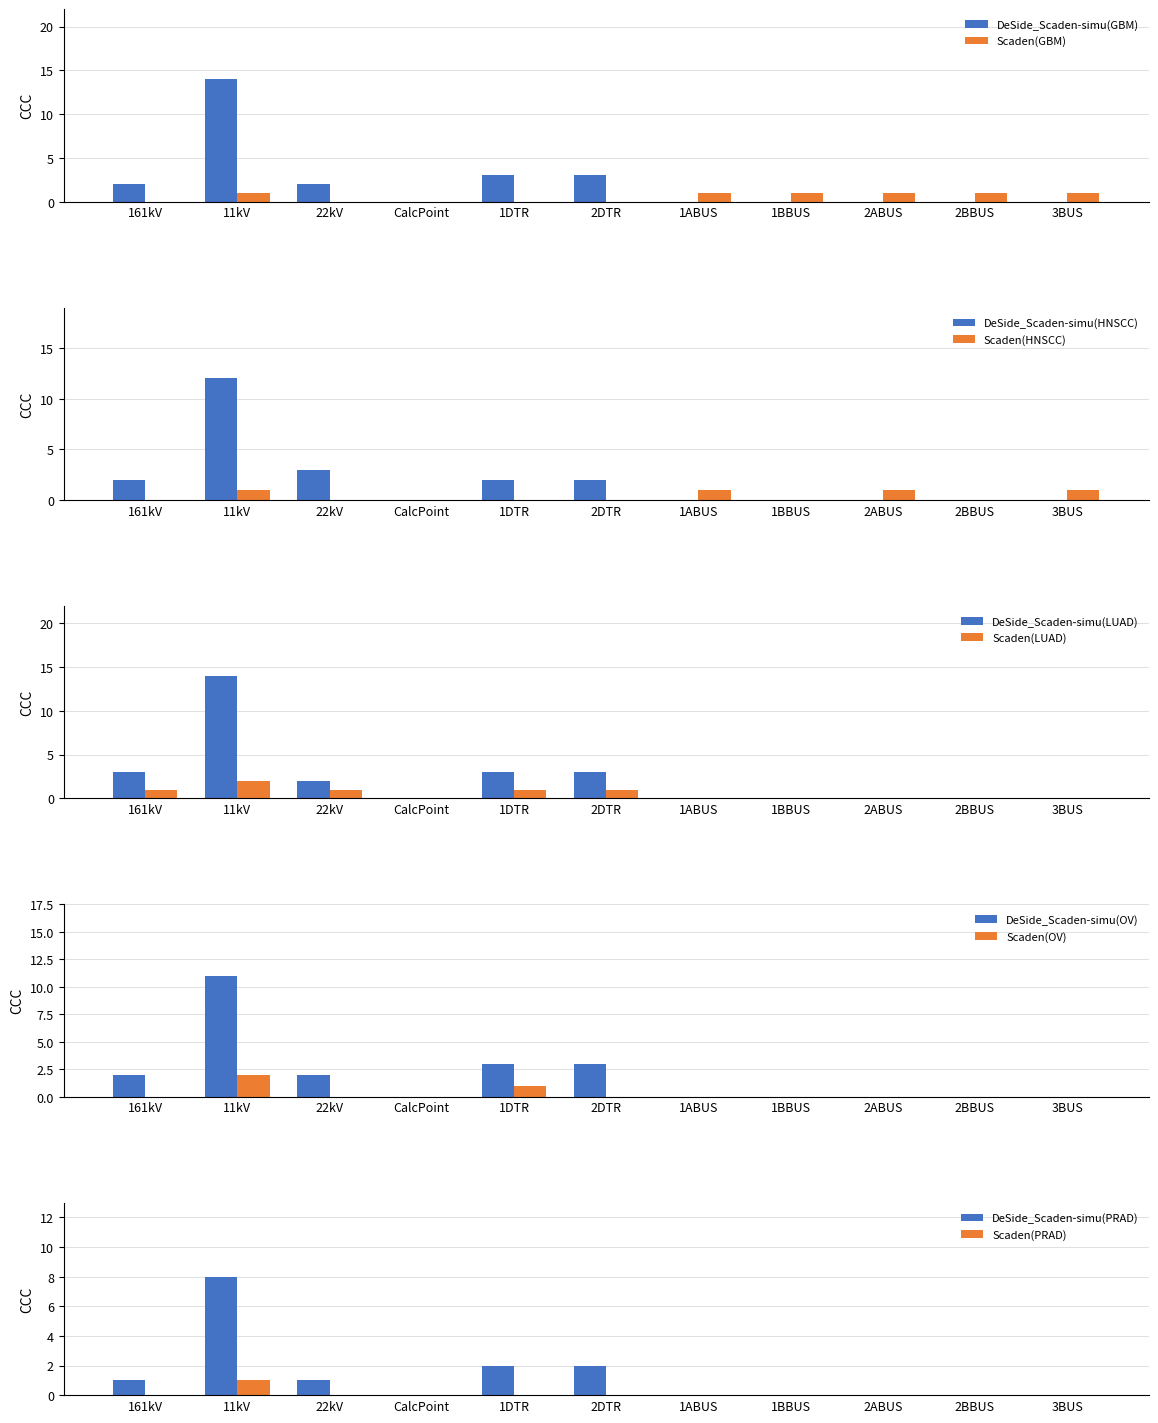

Approximately how many times larger is the value at 1DTR compared to 2DTR?

1.0